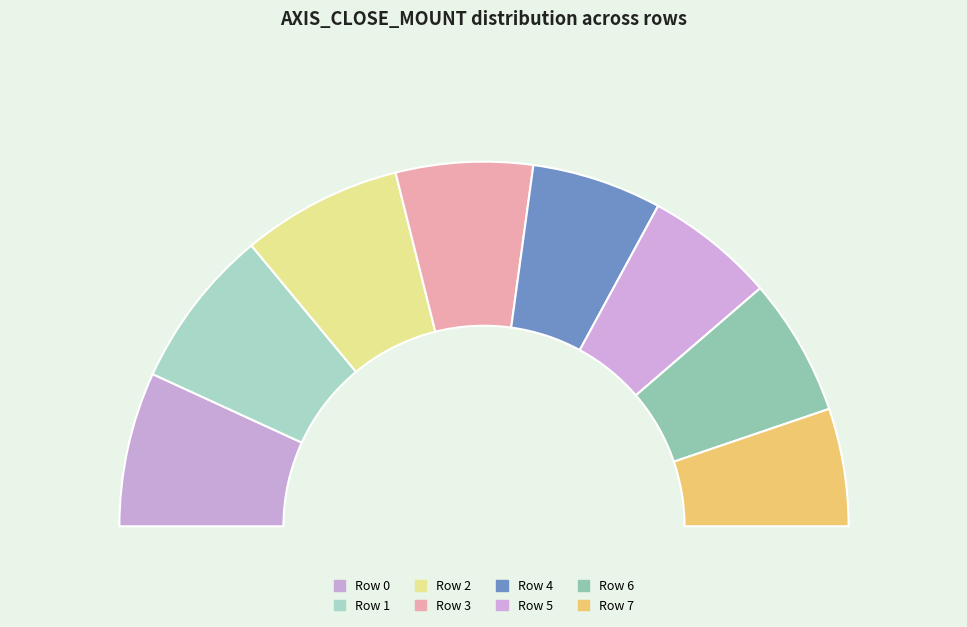

Which slice is the largest?

Row 1